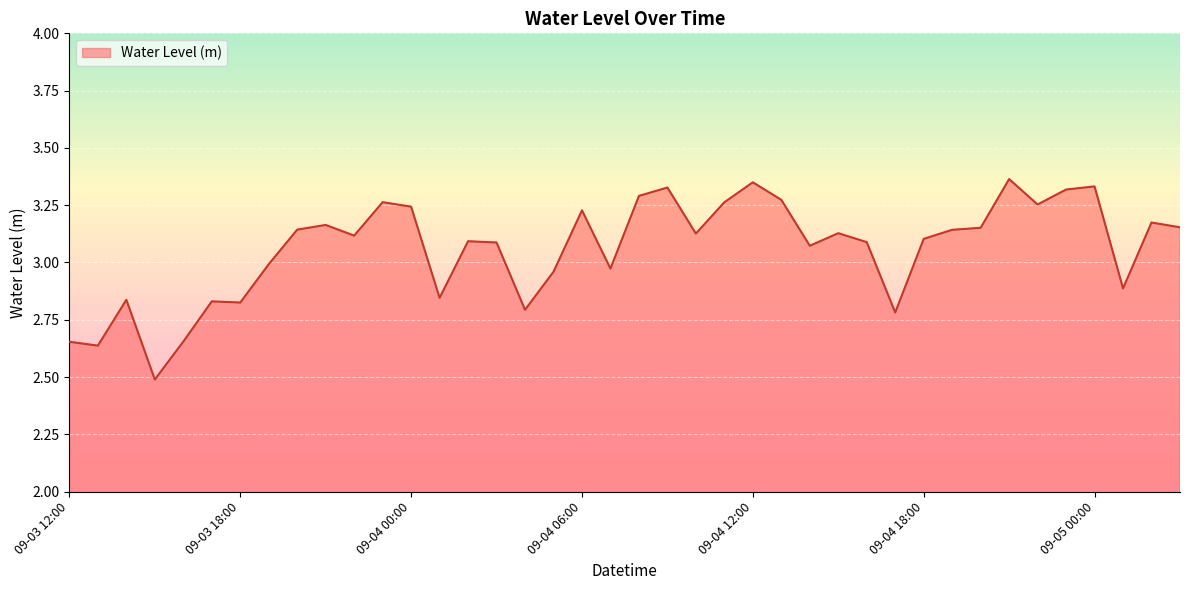

What is the smallest value displayed?

2.5